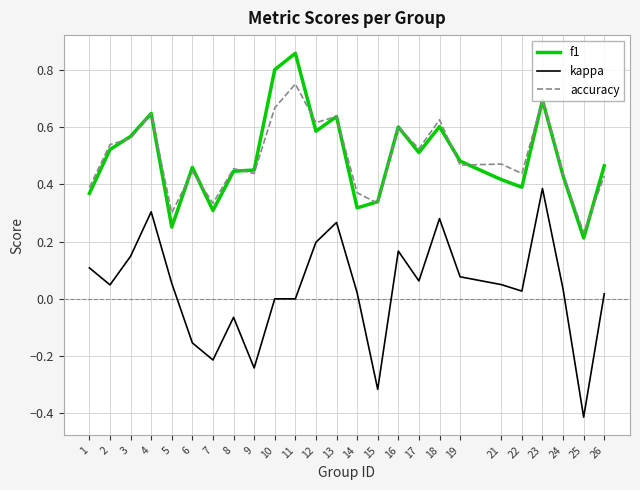

At which category is the sum across all series the highest?

23